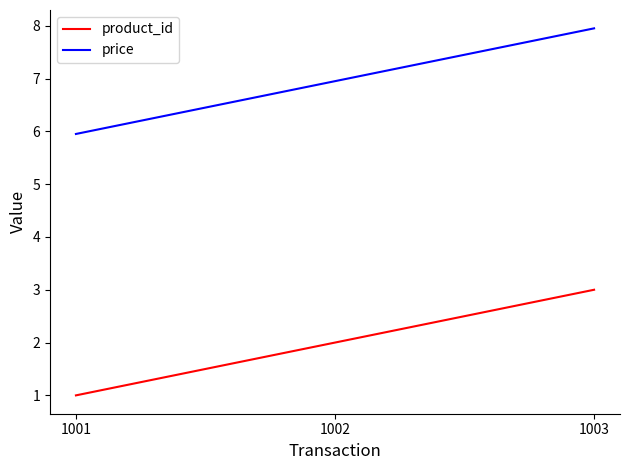

At which category does the chart reach its peak across all series?

1003